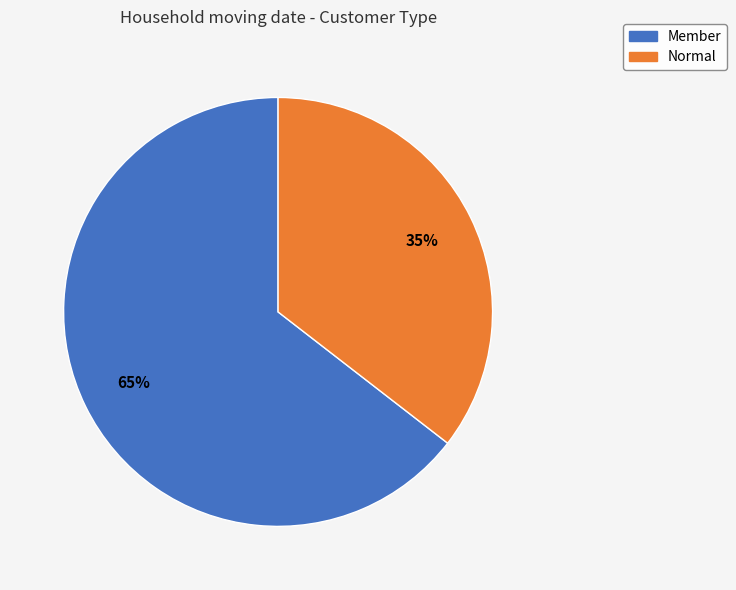

Does Member account for over 50% of the chart?

Yes